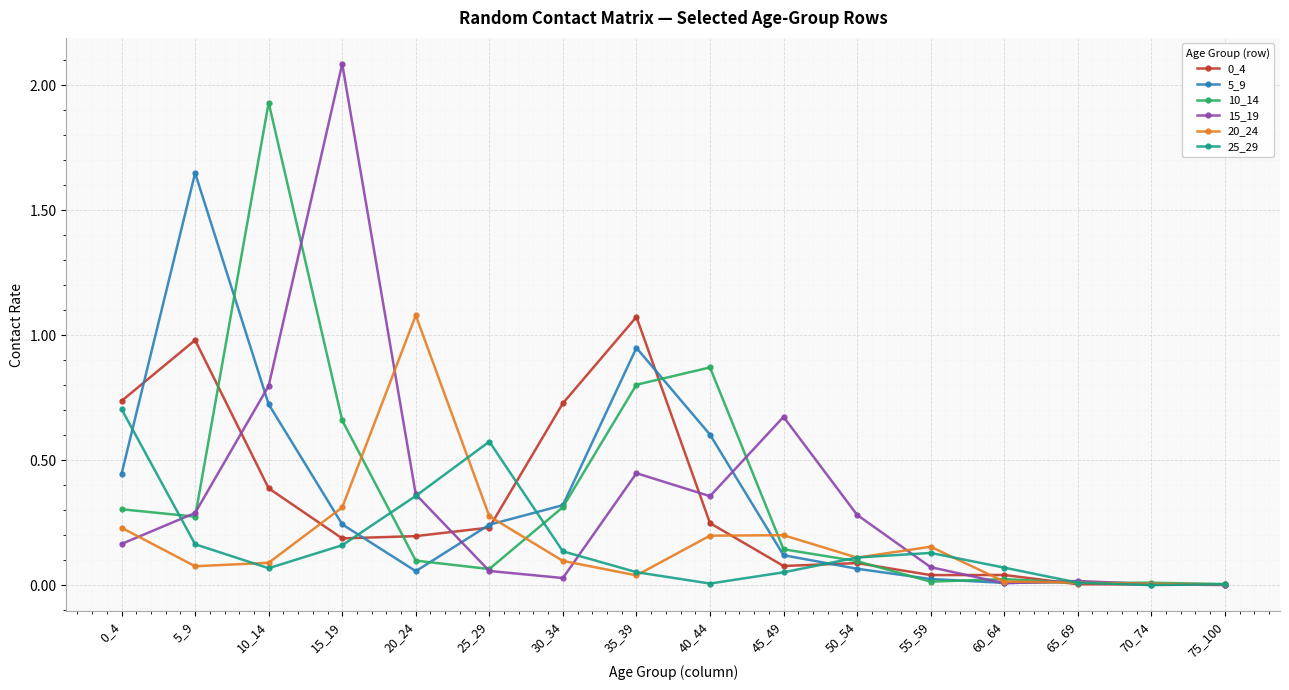

What is the maximum value shown in the chart?

2.1